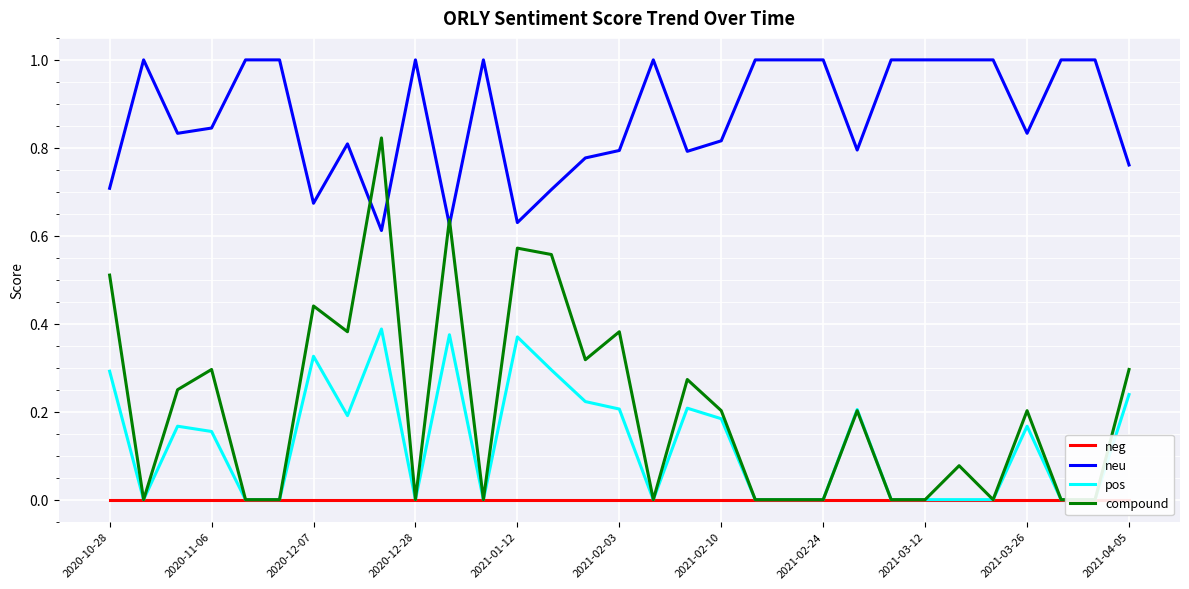

The neu series shows 0.2 at 2020-12-07. True or false?

False